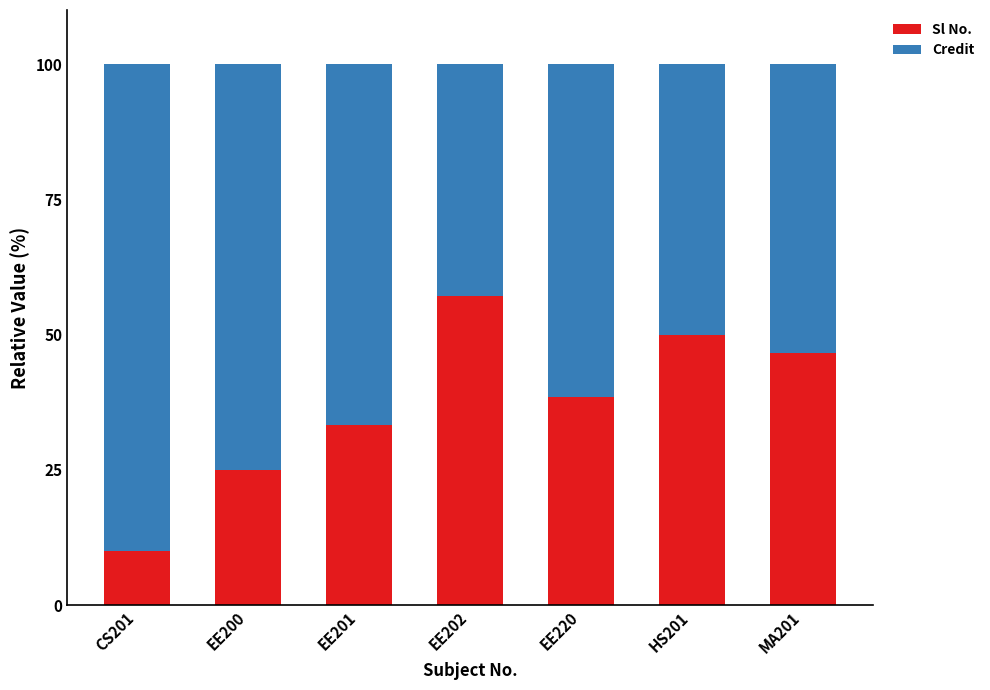

Count the number of categories in the chart.

7